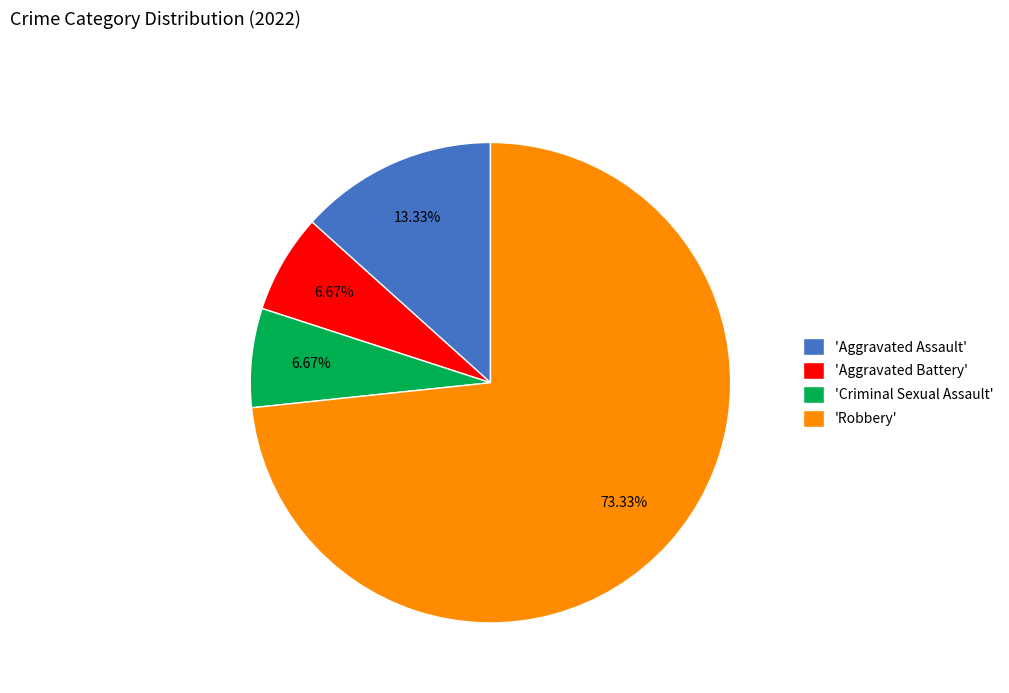

Does any single category account for the majority?

Yes